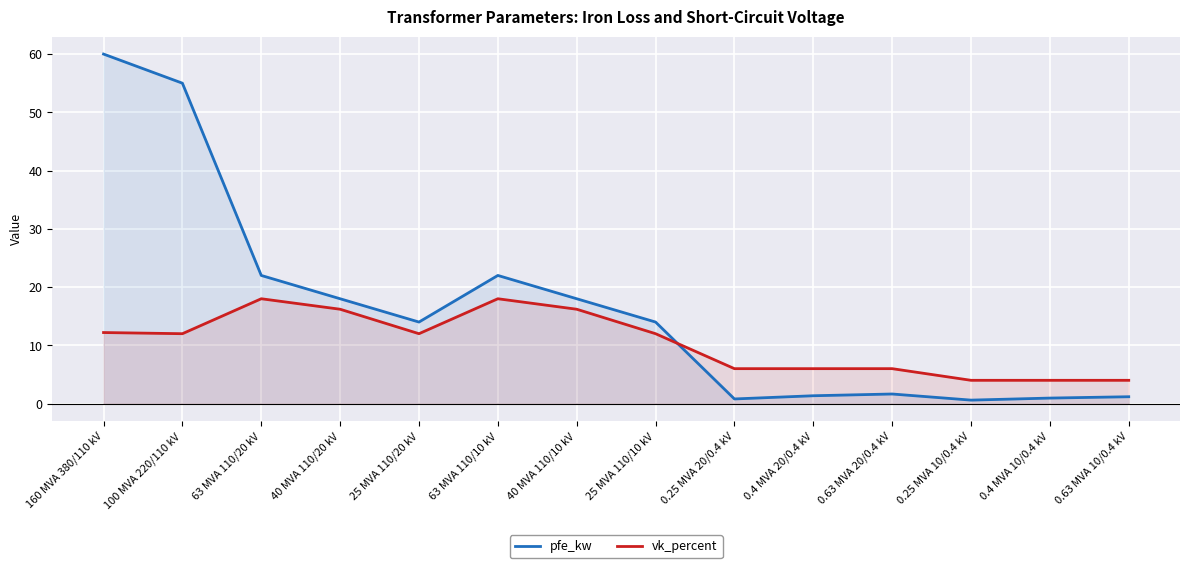

What position from the right is 63 MVA 110/20 kV?

12